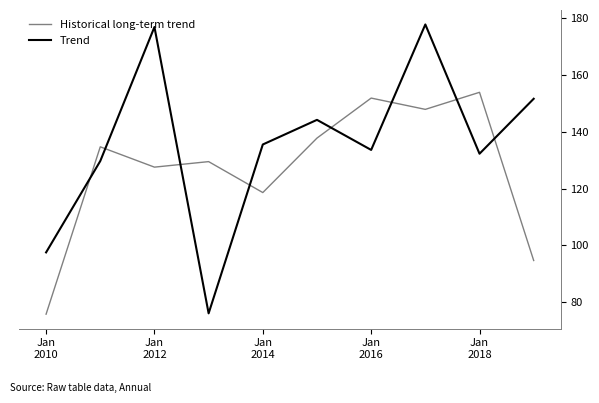

What is the difference between the maximum and minimum values in the Trend series?

101.8